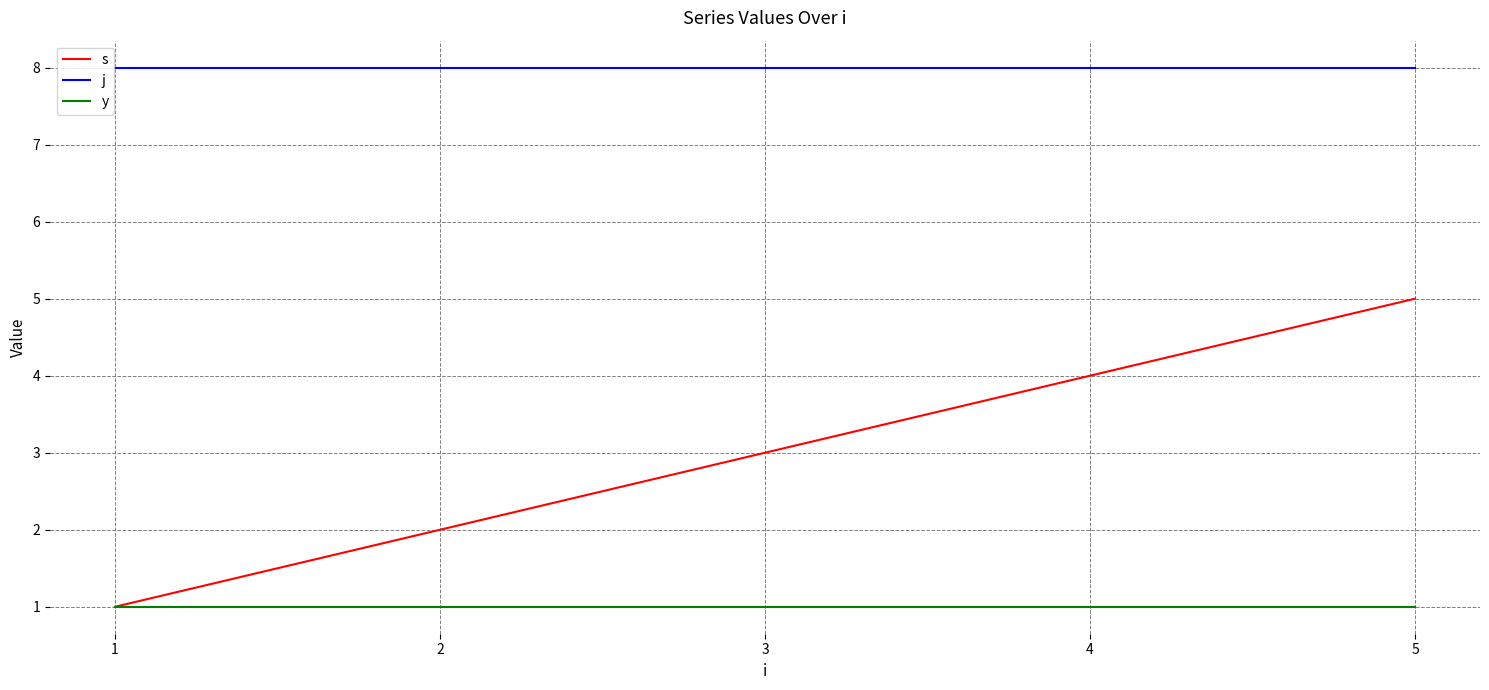

Is it true that y equals 0 at 1?

False